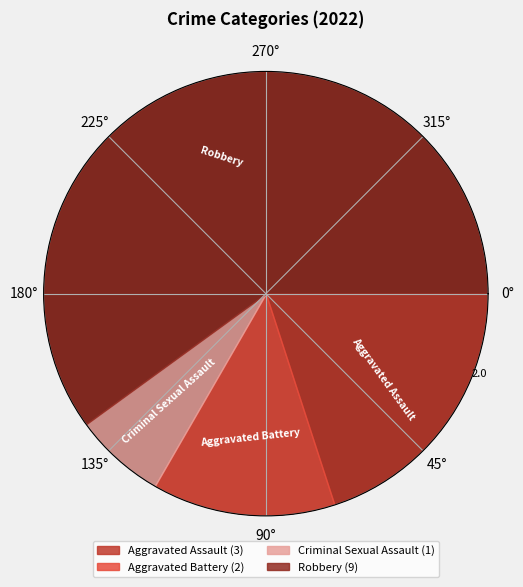

Is it true that Aggravated Assault is 14% of the pie?

False